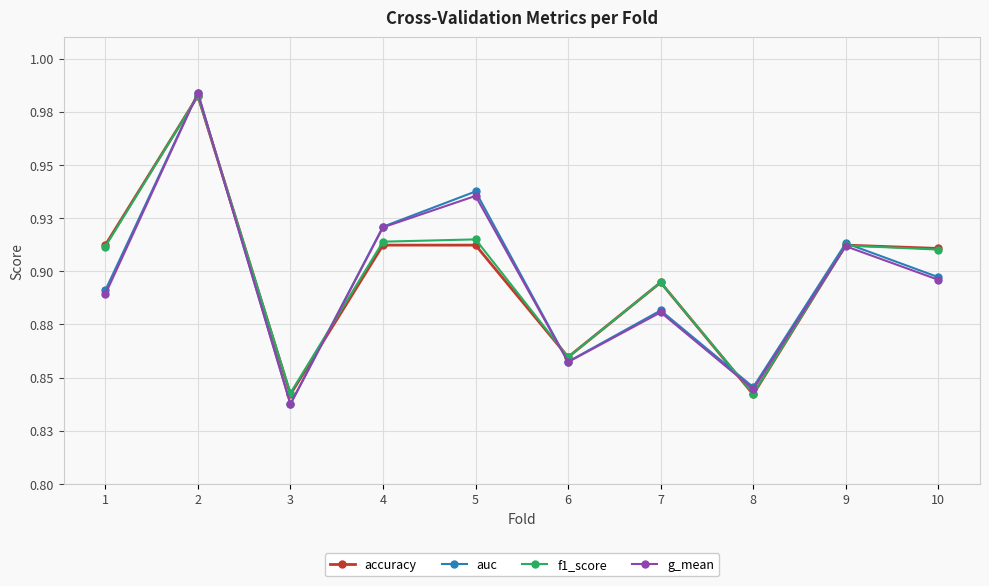

Does the chart have visible grid lines?

Yes